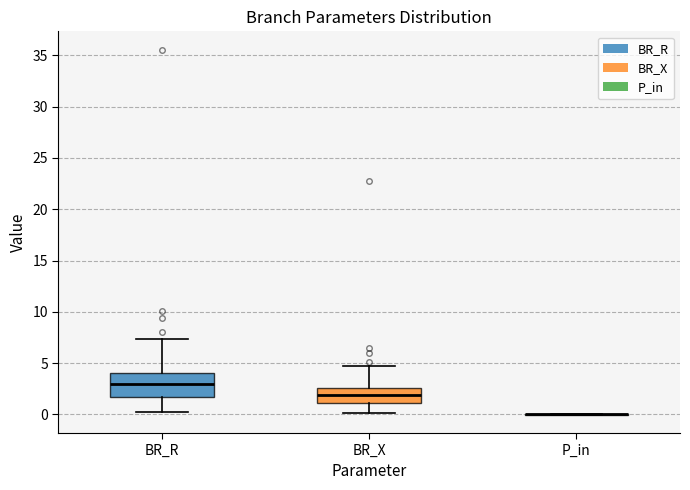

Comparing the boxes themselves (not the whiskers), which one is the tallest?

BR_R